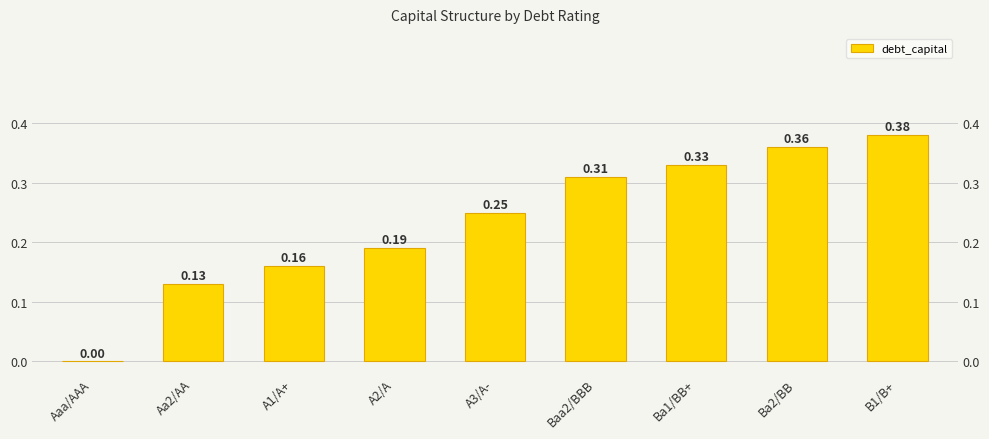

What is the sum of the values at Baa2/BBB and A1/A+?

0.5